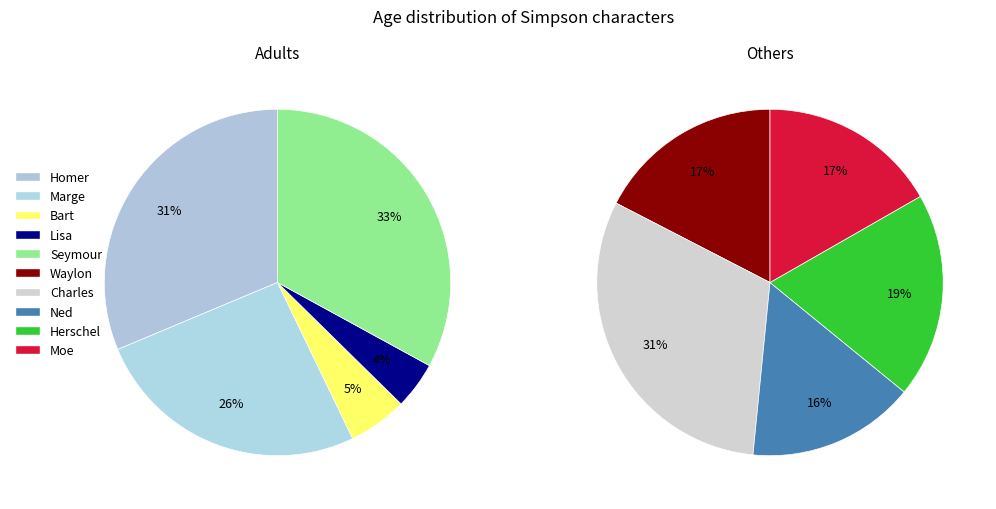

What is the smallest slice in the pie chart?

Lisa